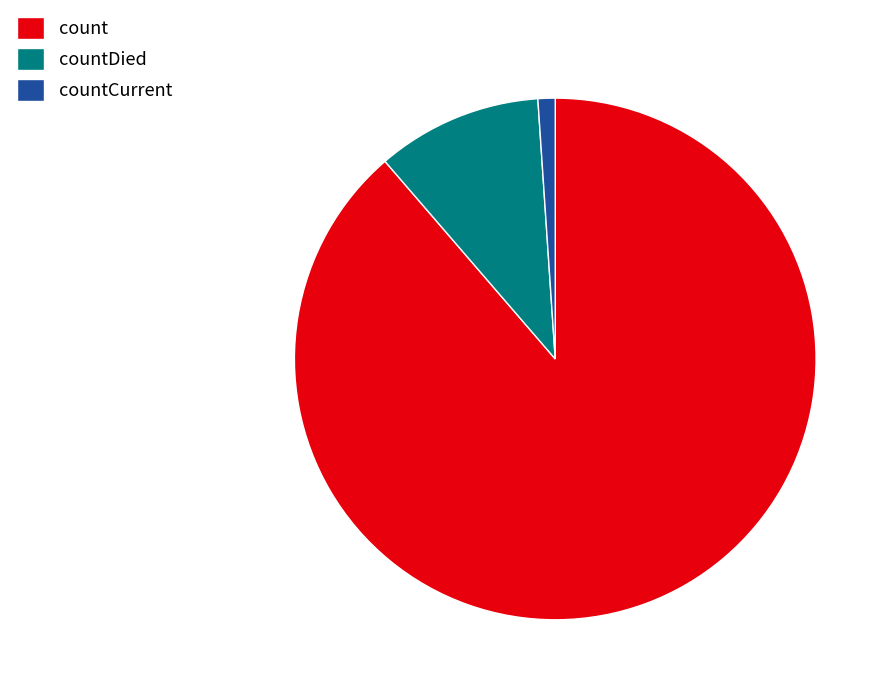

Is it true that count is 99% of the pie?

False